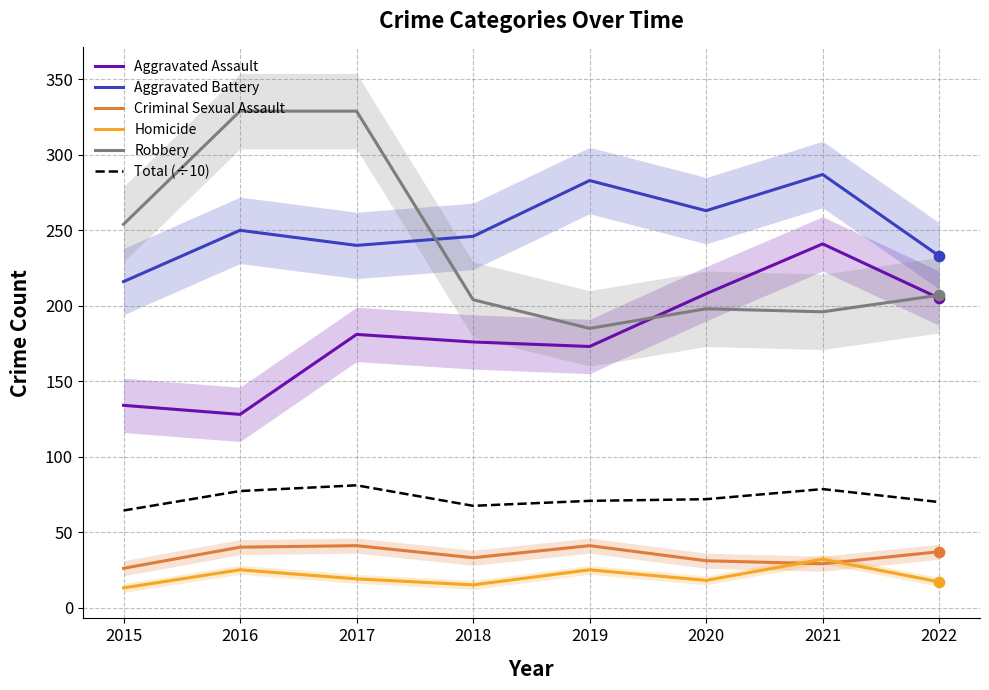

At which category is the sum across all series the highest?

2017